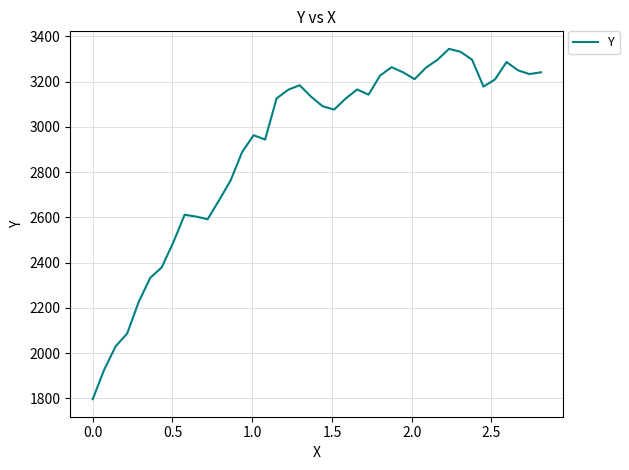

What is the difference between the maximum and minimum values?

1548.7